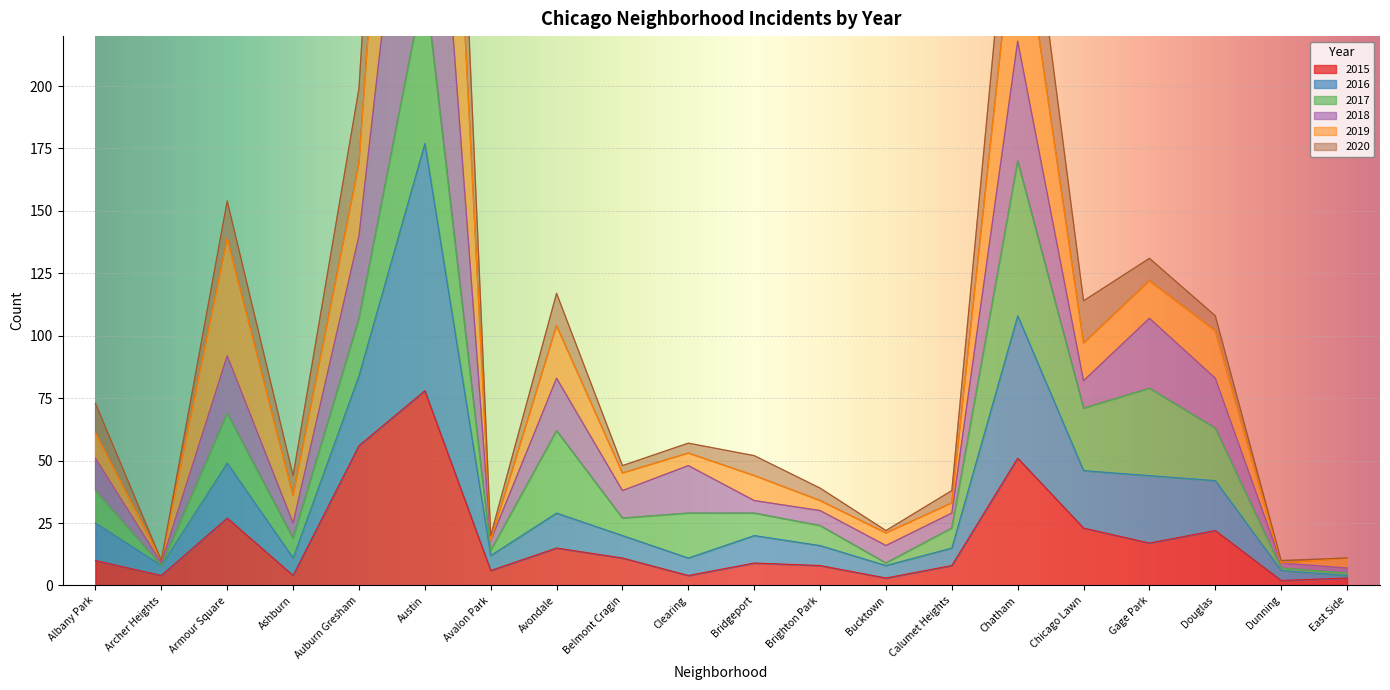

The value of 2015 at Auburn Gresham is 56. True or false?

True